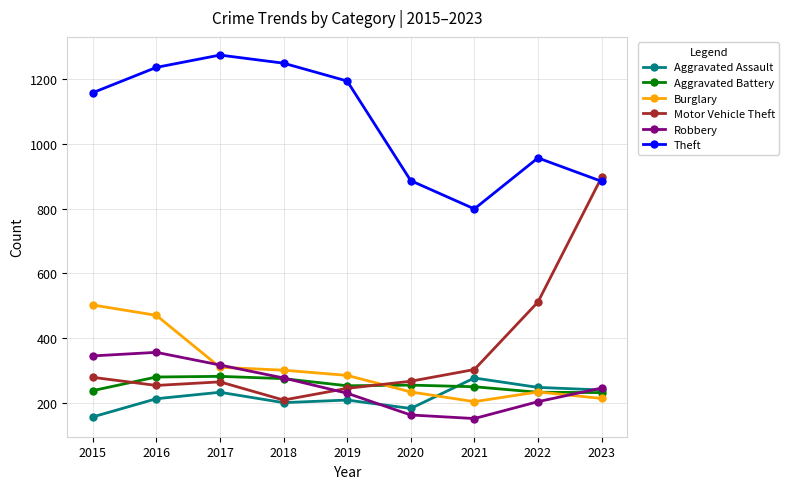

What is the value of the Theft point at the 9th from the left?

884